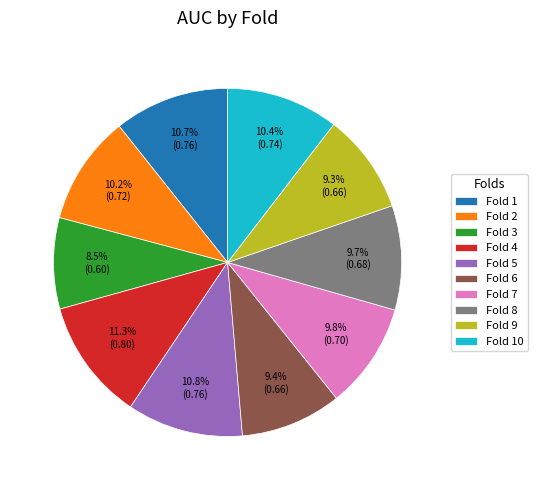

To the nearest percent, what portion does Fold 10 represent?

10%